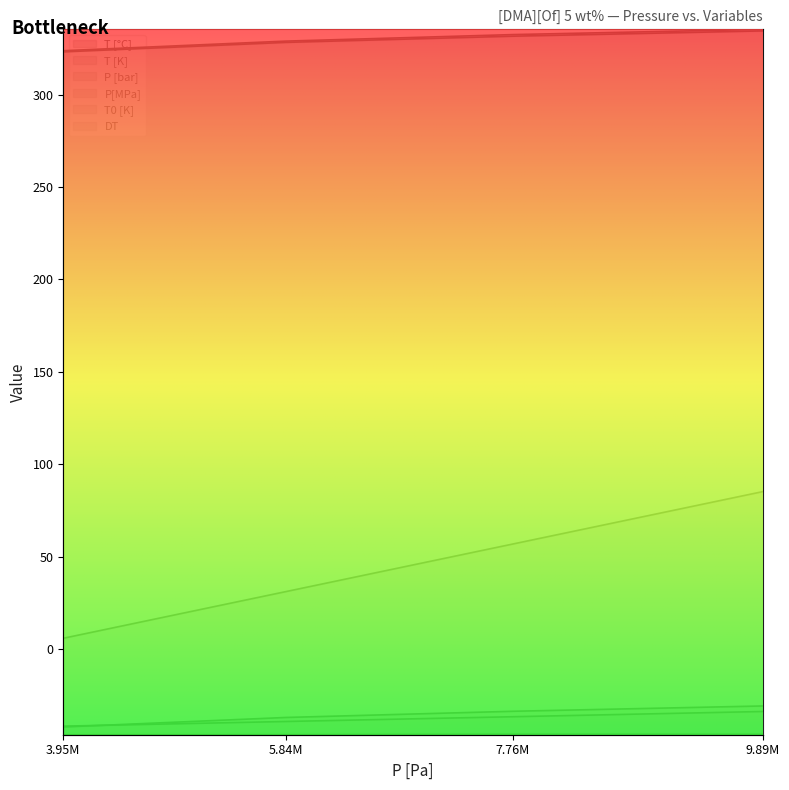

What is the lowest value of the T0 [K] series?

97.0